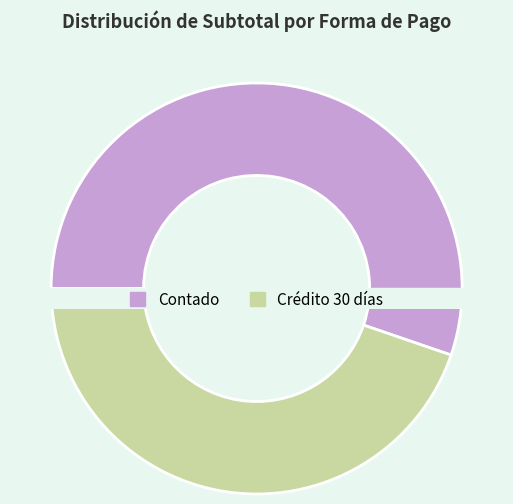

How many segments does this pie chart have?

2